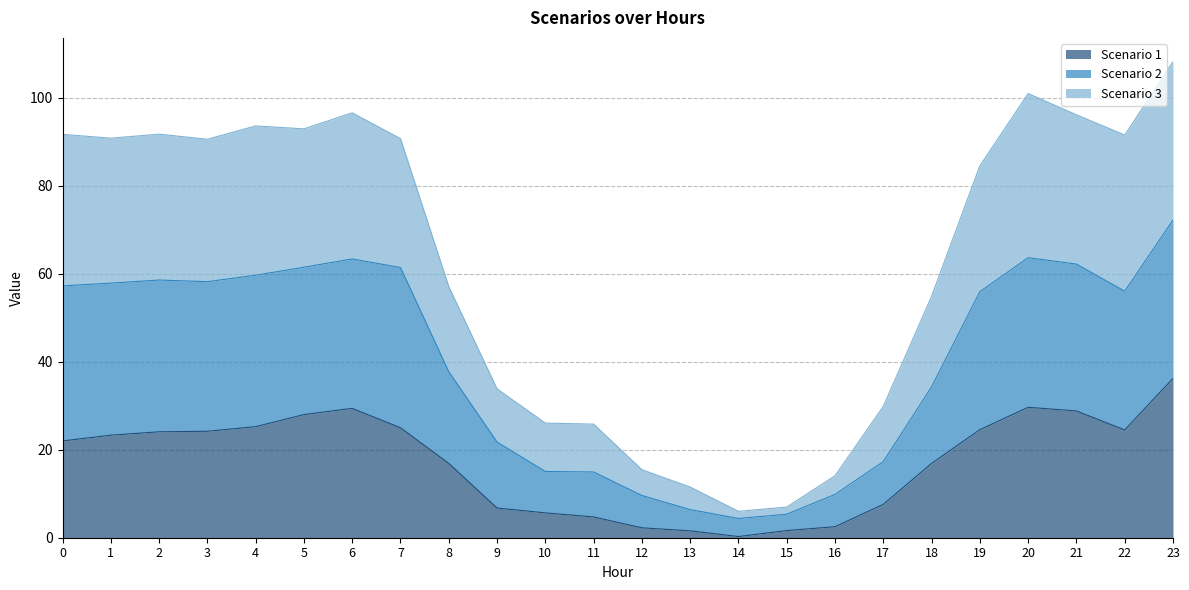

What is the minimum value for Scenario 2?

4.4